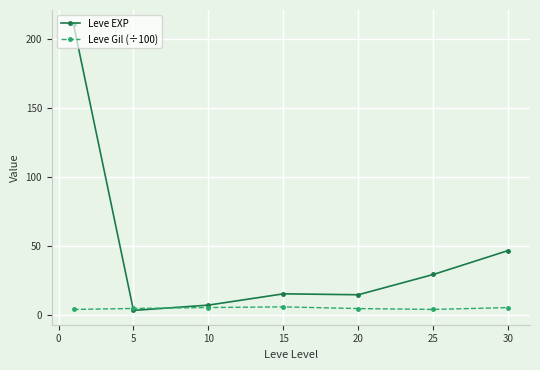

How many times do Leve EXP and Leve Gil (÷100) cross each other?

2